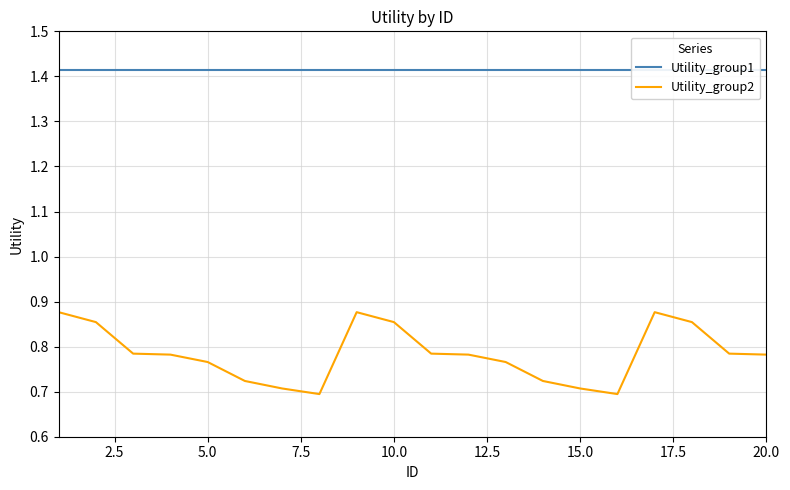

Which series has the largest range (max minus min)?

Utility_group2